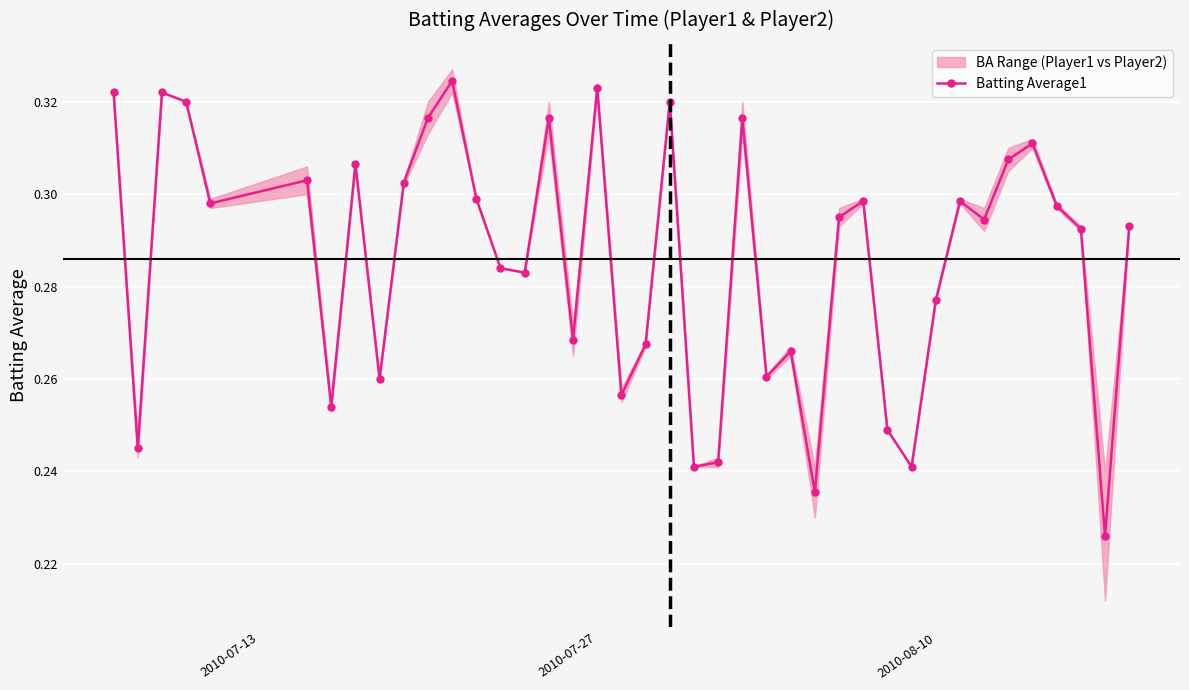

Count the Batting Average1 values in the range 0 to 1.

40